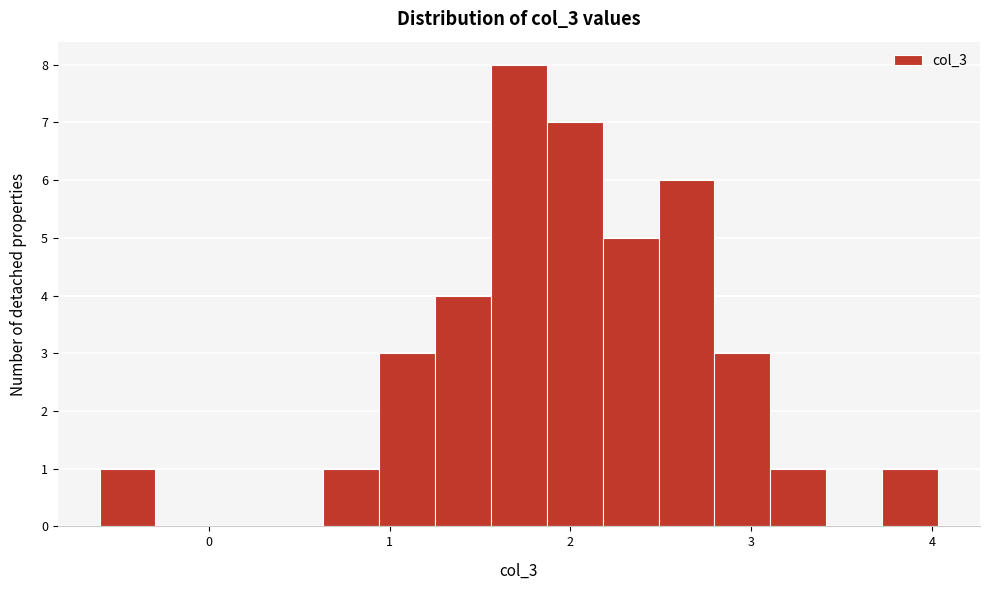

Around what value on the x-axis is the tallest bar? Give the approximate position of its centre, as read against the axis.

1.7